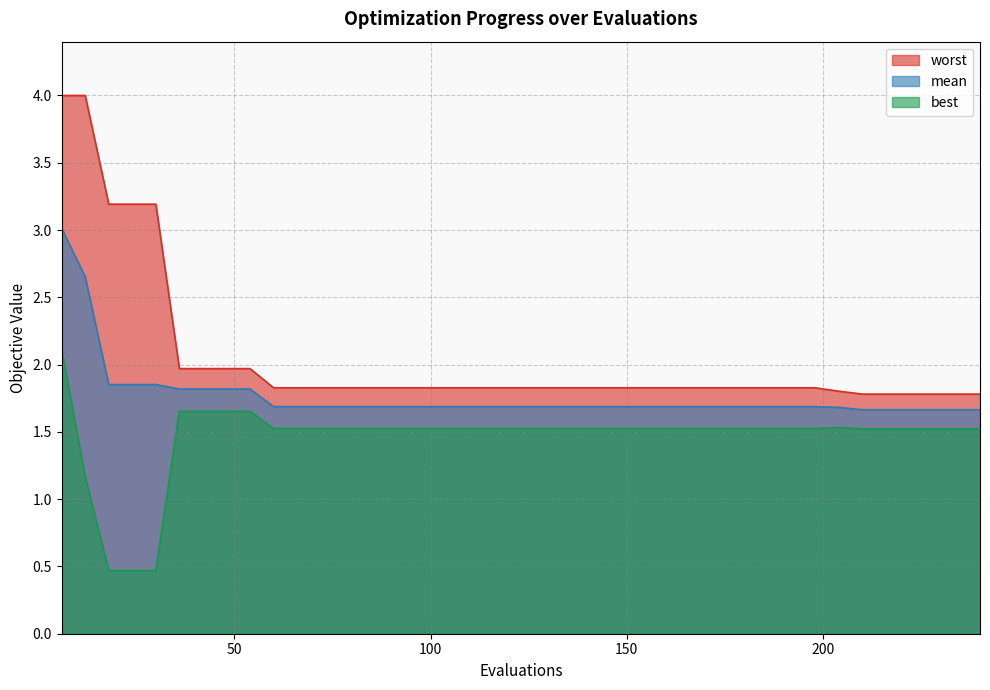

What are all the series names shown in the legend?

worst, mean, best